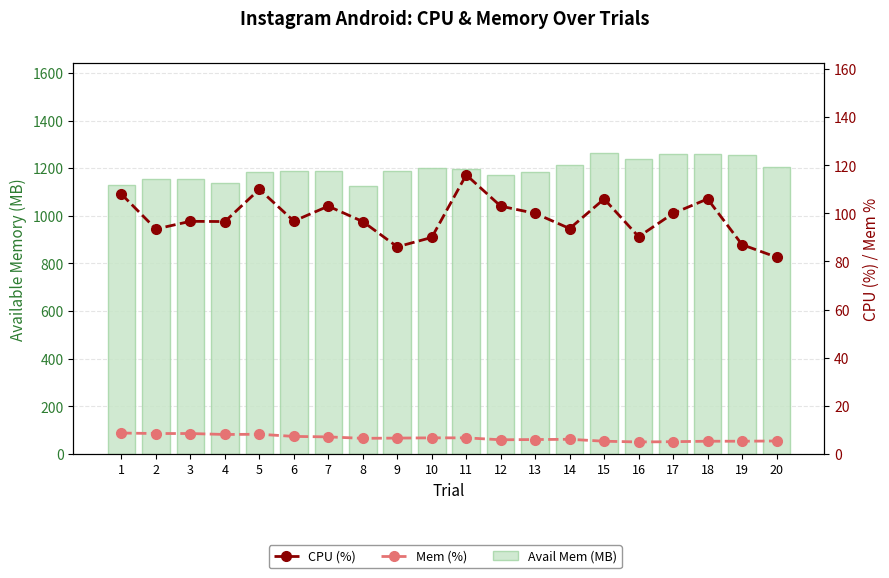

Read the Mem (%) value at 20.

5.4